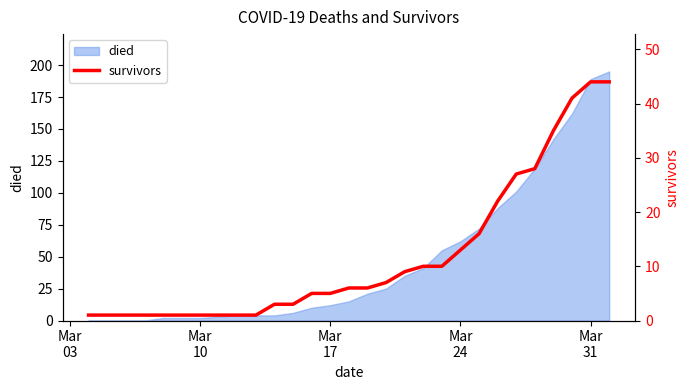

Reading left to right, extract all data points from this chart.

1	1	1	1	1	1	1	1	1	1	3	3	5	5	6	6	7	9	10	10	13	16	22	27	28	35	41	44	44